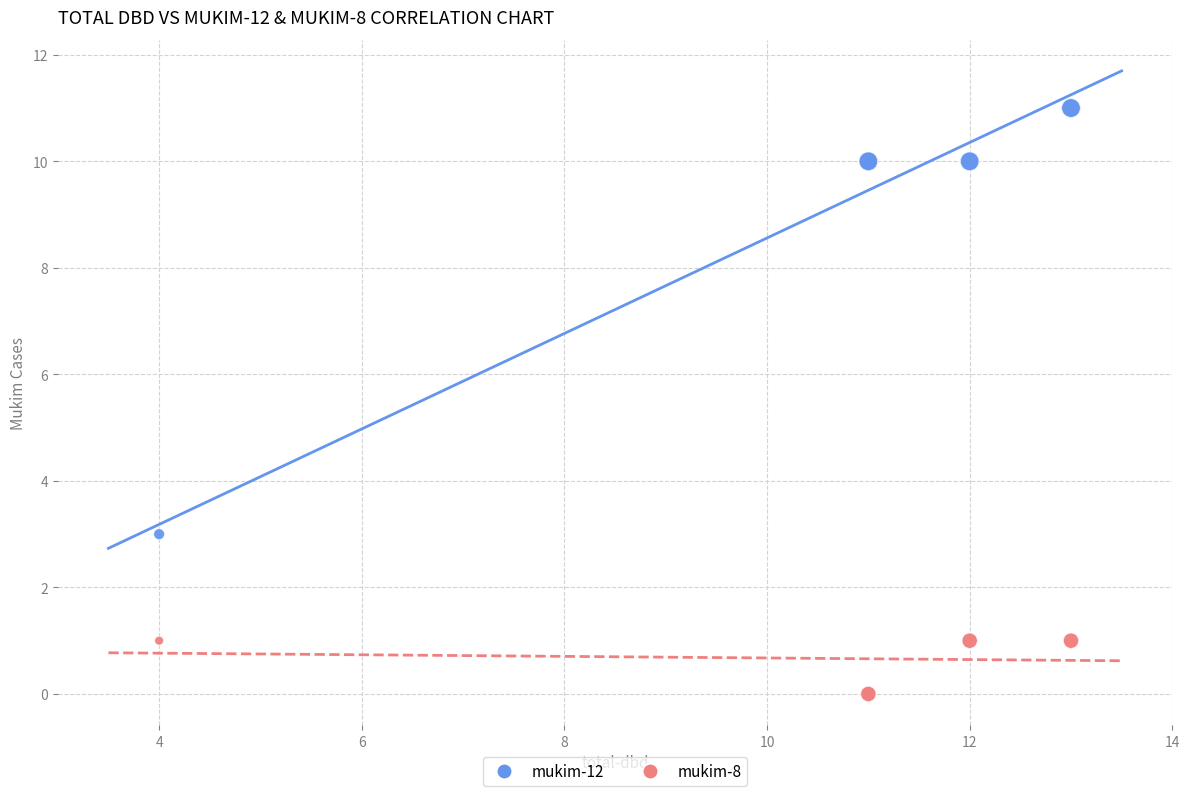

Which series has the largest Y range (max minus min)?

mukim-12